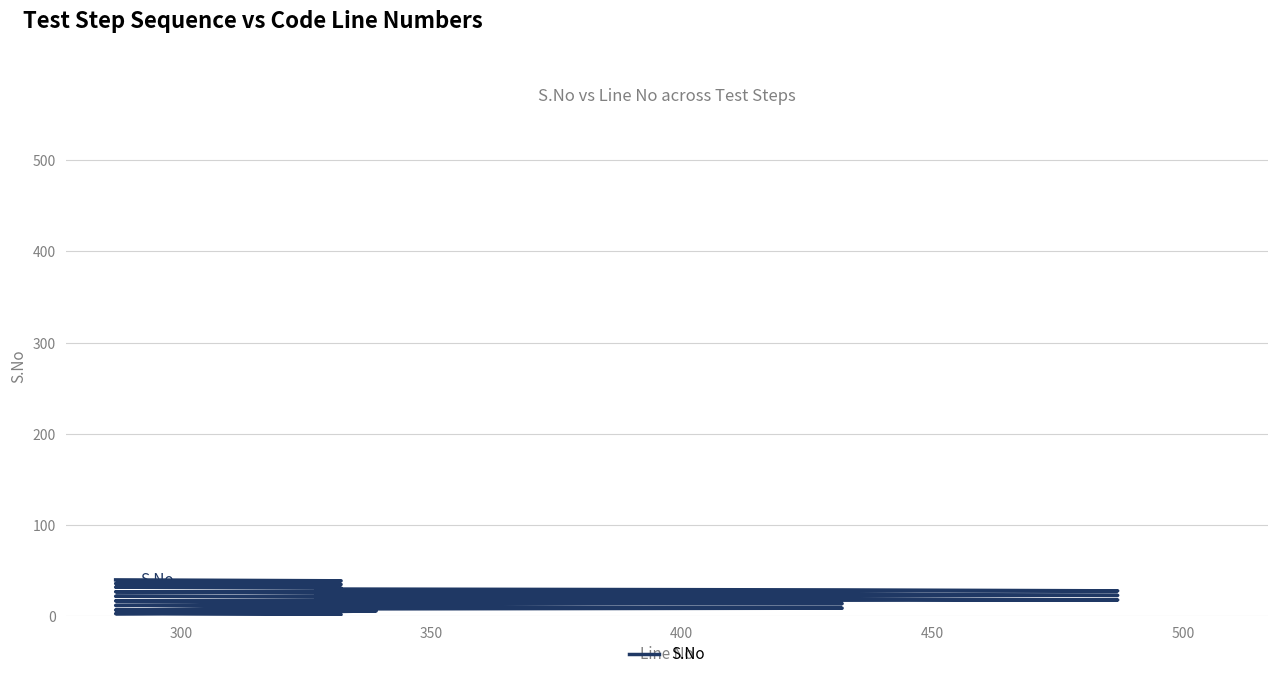

How many values exceed 21?

19